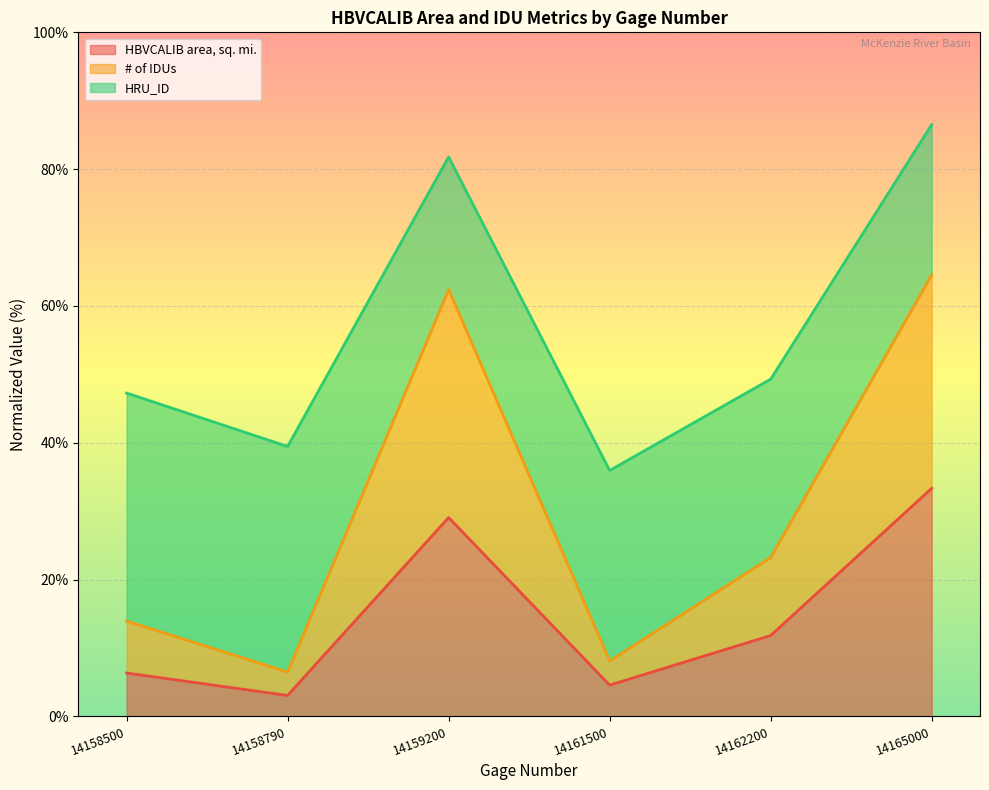

Does the chart display data point markers on the line(s)?

No